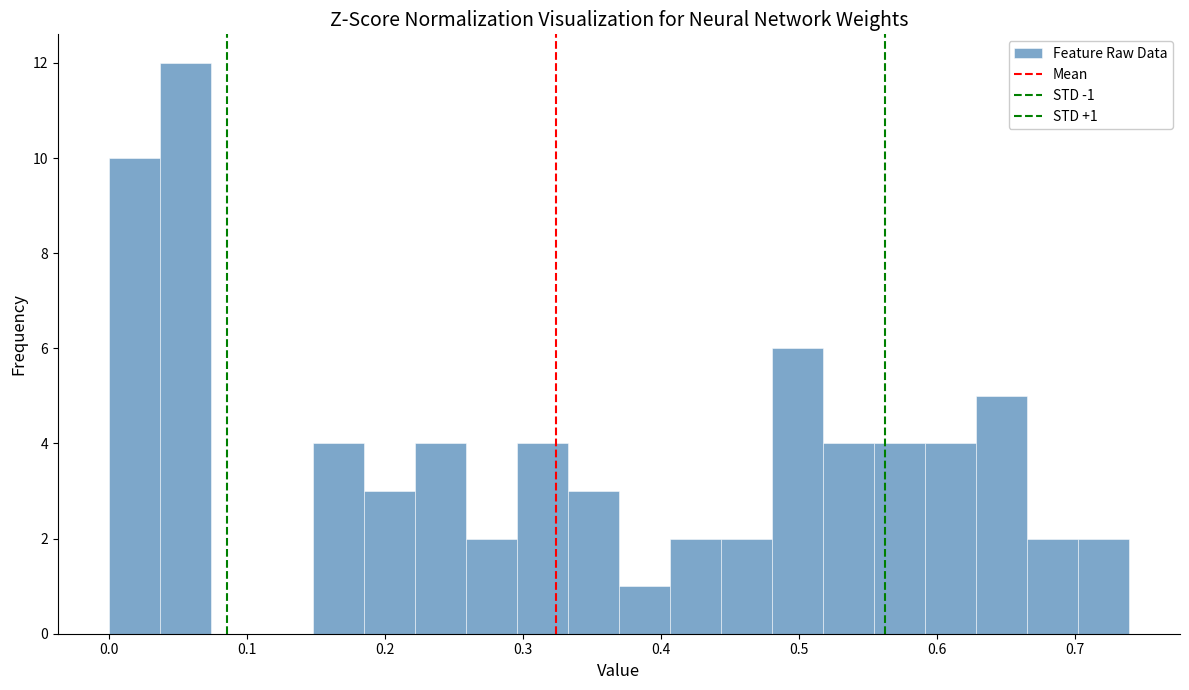

Read against the x-axis, roughly where is the centre of the tallest bar?

0.06